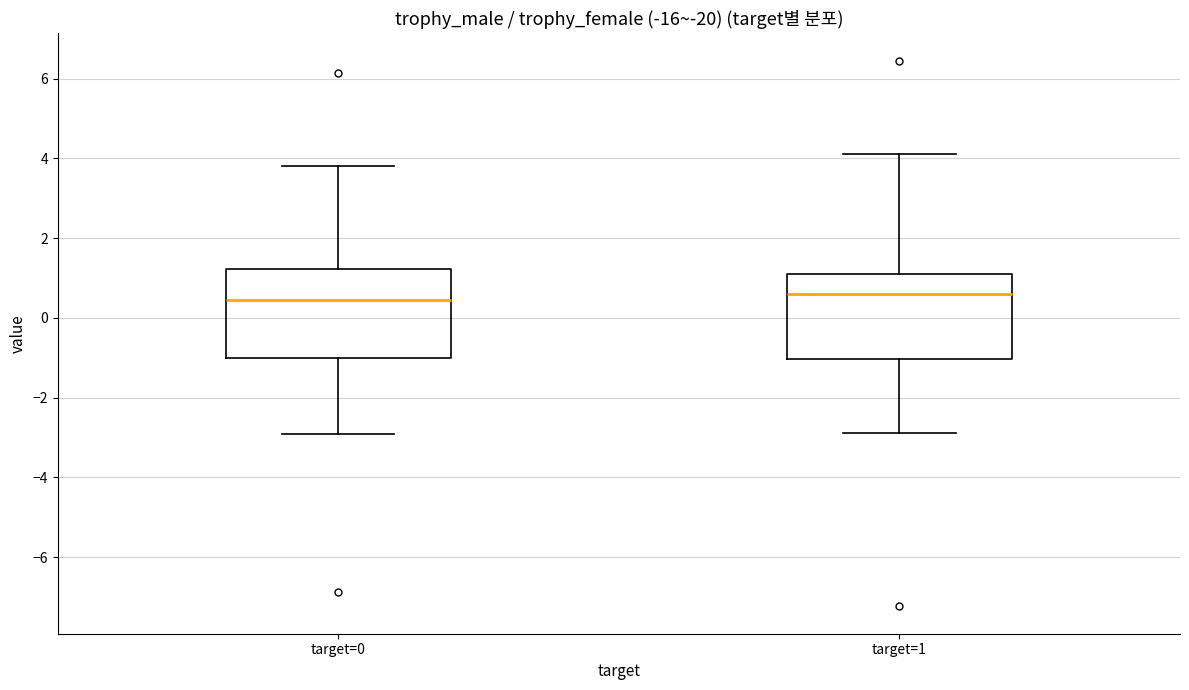

Where does the upper whisker of the box for target=0 end on the y-axis? The values are not printed on the chart, so give them approximately, as read against the axis.

3.8